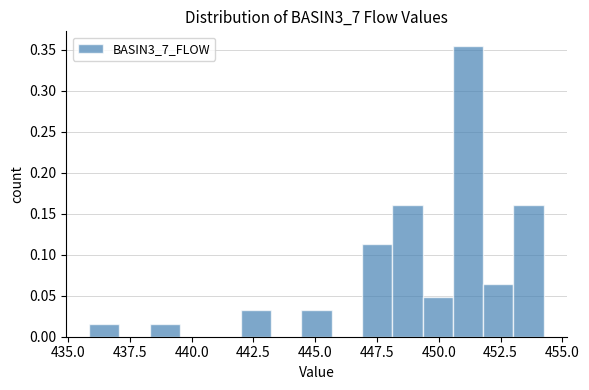

Around what value on the x-axis is the tallest bar? Give the approximate position of its centre, as read against the axis.

451.0